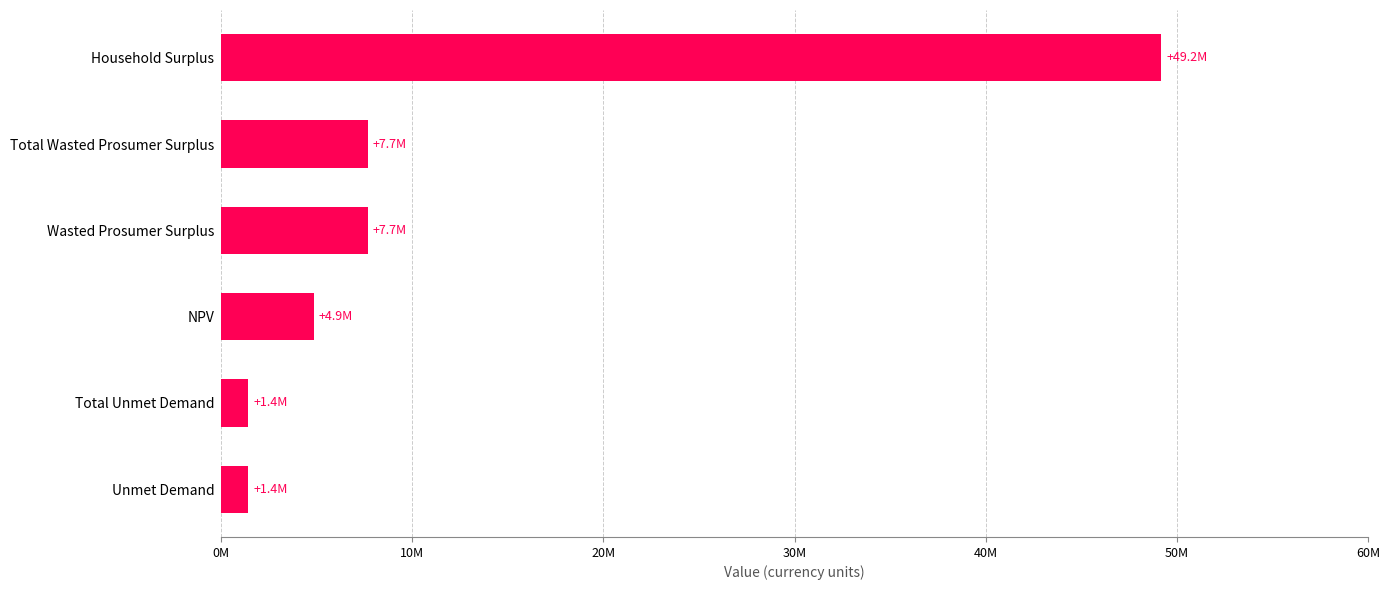

Are the bars horizontal?

Yes